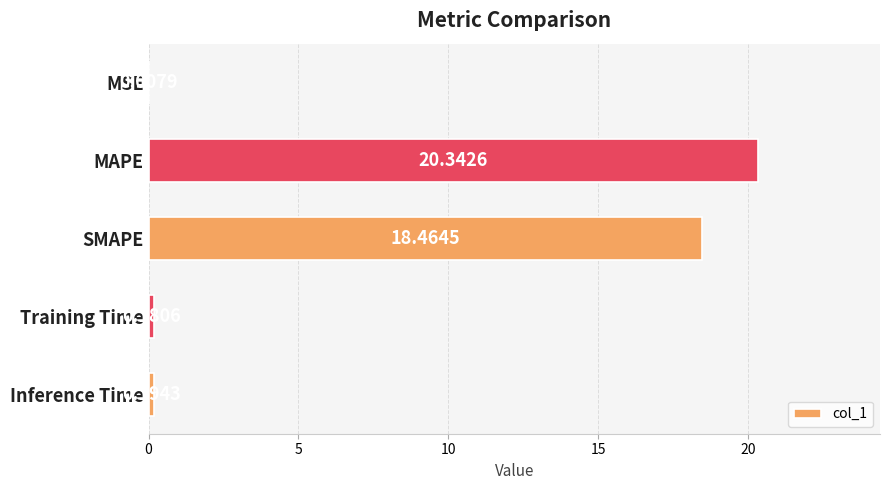

Which has a higher value, SMAPE or Training Time?

SMAPE